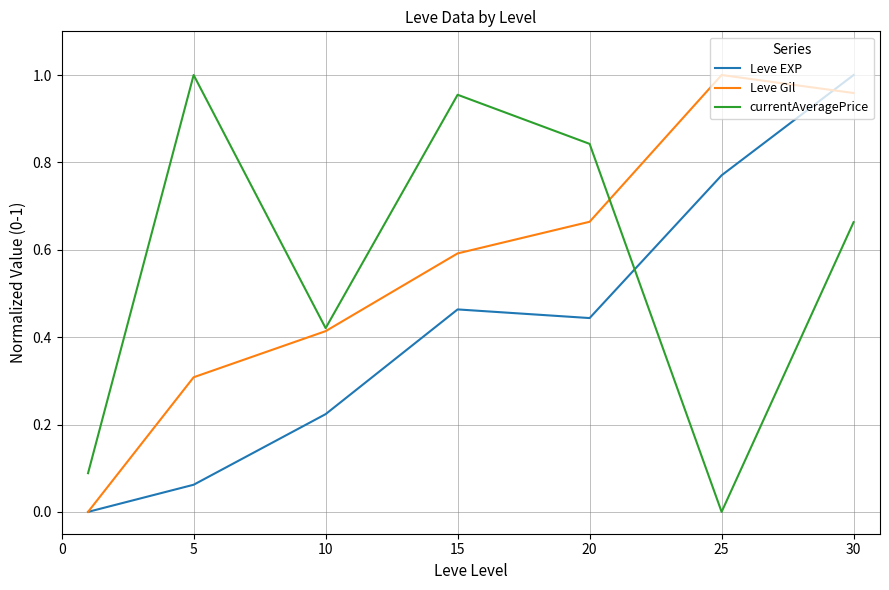

After their last crossing, which series has the higher values: Leve EXP or currentAveragePrice?

Leve EXP